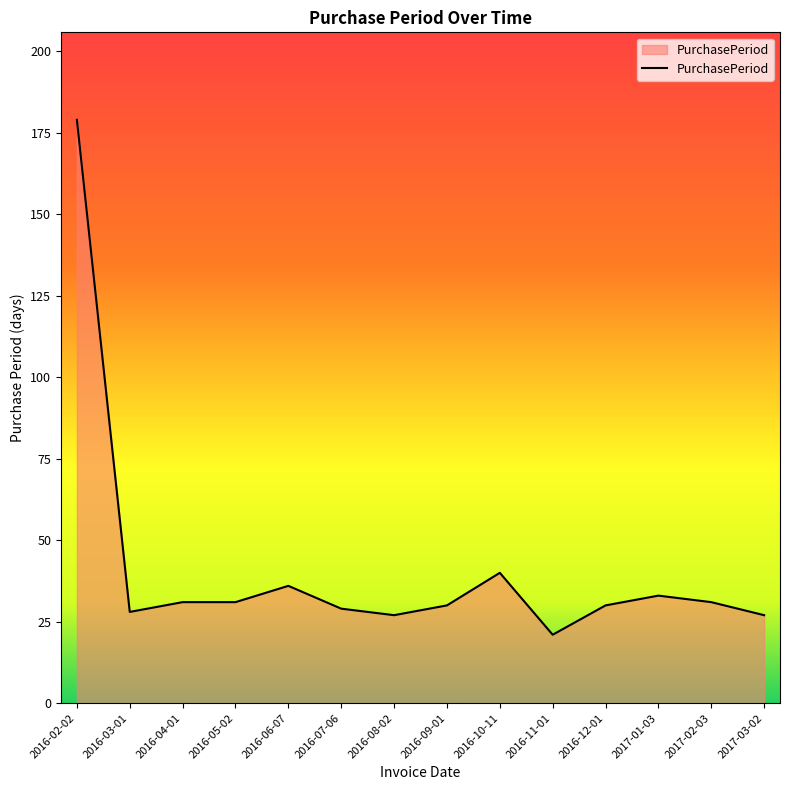

What position from the right is 2016-07-06?

9